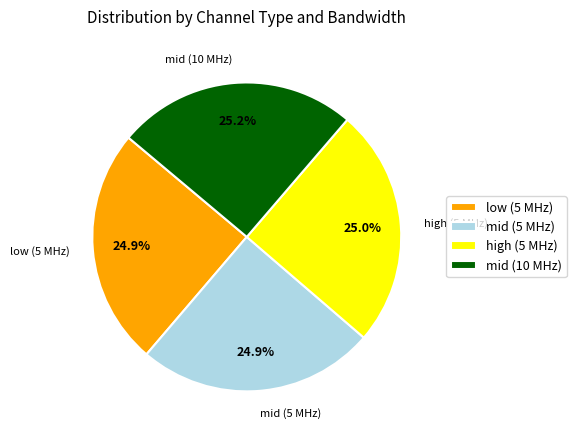

Is there a majority slice in this chart?

No